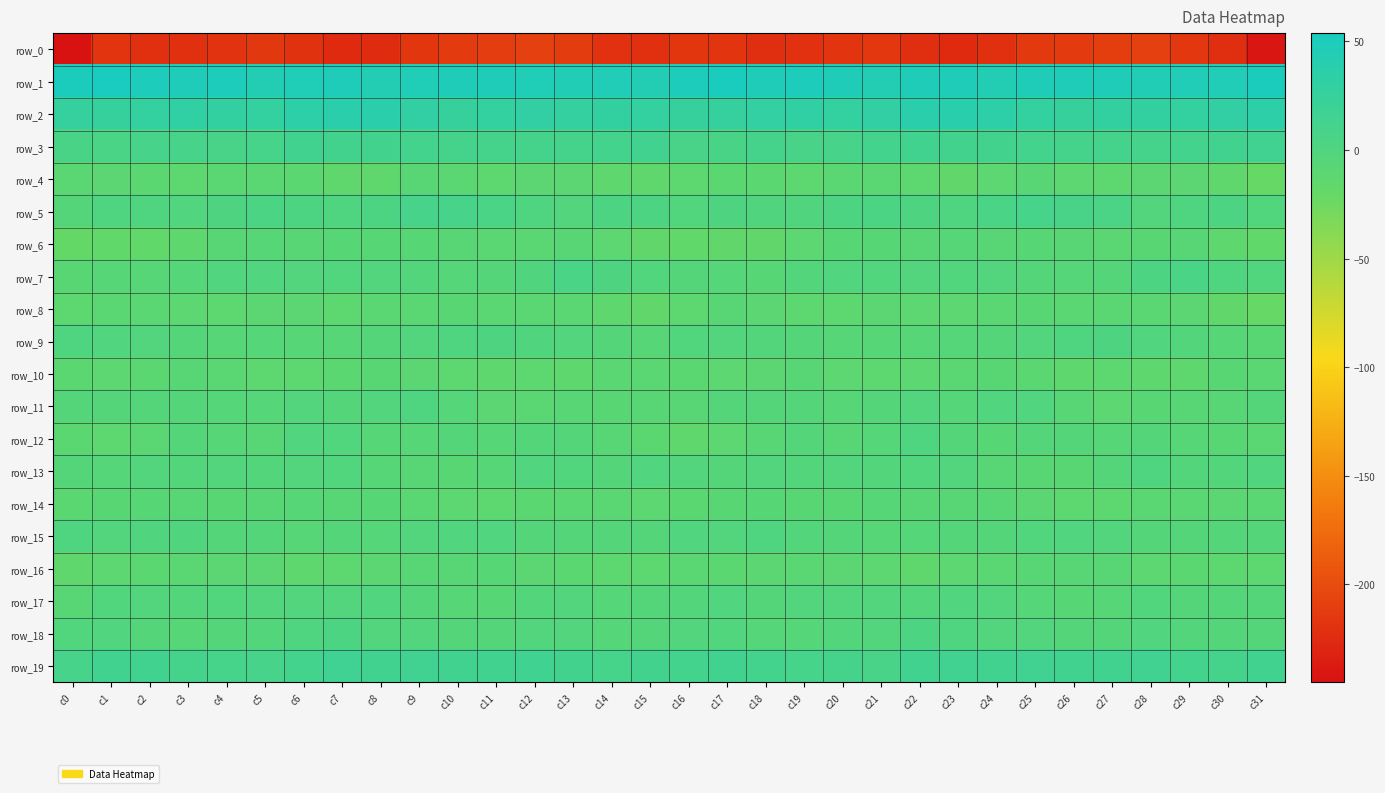

Which series has the largest range (max minus min)?

row_0